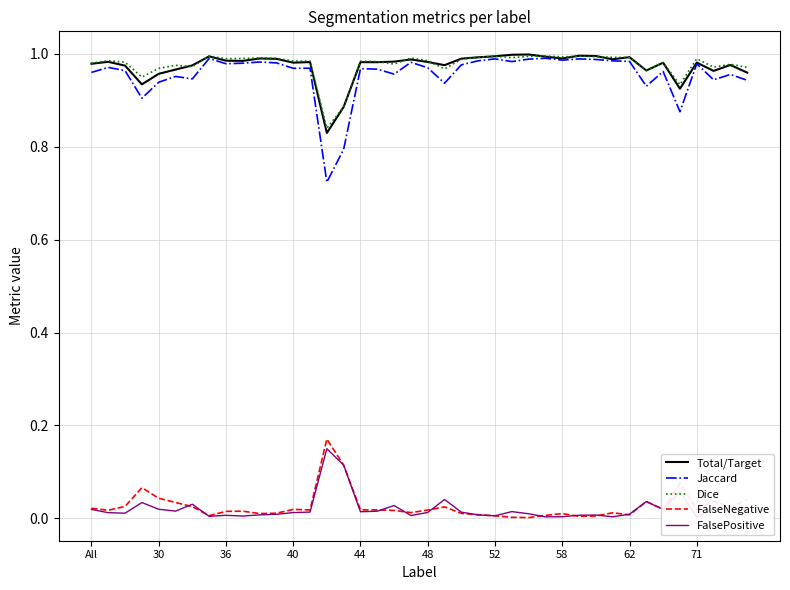

Reading left to right, extract all data points from this chart.

Total/Target: 1.0	1.0	1.0	0.9	1.0	1.0	1.0	1.0	1.0	1.0	1.0	1.0	1.0	1.0	0.8	0.9	1.0	1.0	1.0	1.0	1.0	1.0	1.0	1.0	1.0	1.0	1.0	1.0	1.0	1.0	1.0	1.0	1.0	1.0	1.0	0.9	1.0	1.0	1.0	1.0
Jaccard: 1.0	1.0	1.0	0.9	0.9	1.0	0.9	1.0	1.0	1.0	1.0	1.0	1.0	1.0	0.7	0.8	1.0	1.0	1.0	1.0	1.0	0.9	1.0	1.0	1.0	1.0	1.0	1.0	1.0	1.0	1.0	1.0	1.0	0.9	1.0	0.9	1.0	0.9	1.0	0.9
Dice: 1.0	1.0	1.0	0.9	1.0	1.0	1.0	1.0	1.0	1.0	1.0	1.0	1.0	1.0	0.8	0.9	1.0	1.0	1.0	1.0	1.0	1.0	1.0	1.0	1.0	1.0	1.0	1.0	1.0	1.0	1.0	1.0	1.0	1.0	1.0	0.9	1.0	1.0	1.0	1.0
FalseNegative: 0.0	0.0	0.0	0.1	0.0	0.0	0.0	0.0	0.0	0.0	0.0	0.0	0.0	0.0	0.2	0.1	0.0	0.0	0.0	0.0	0.0	0.0	0.0	0.0	0.0	0.0	0.0	0.0	0.0	0.0	0.0	0.0	0.0	0.0	0.0	0.1	0.0	0.0	0.0	0.0
FalsePositive: 0.0	0.0	0.0	0.0	0.0	0.0	0.0	0.0	0.0	0.0	0.0	0.0	0.0	0.0	0.1	0.1	0.0	0.0	0.0	0.0	0.0	0.0	0.0	0.0	0.0	0.0	0.0	0.0	0.0	0.0	0.0	0.0	0.0	0.0	0.0	0.1	0.0	0.0	0.0	0.0